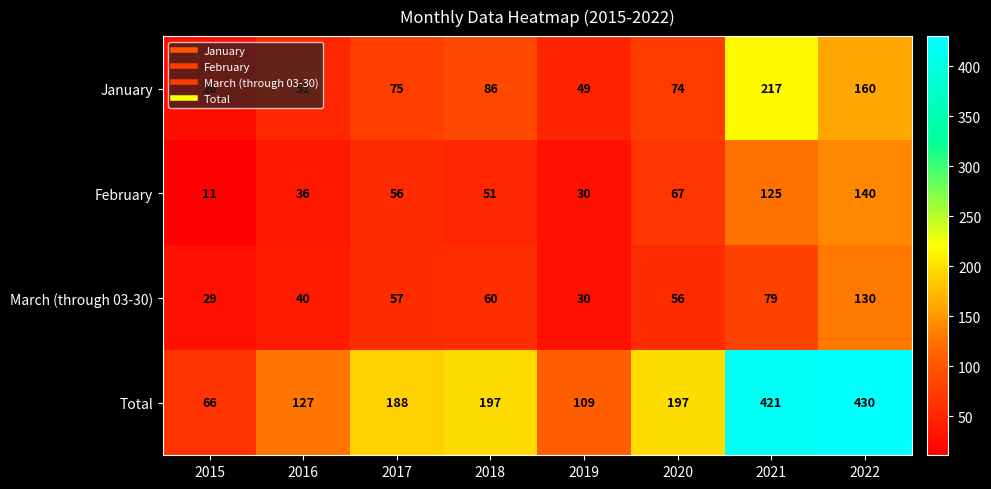

Is it true that January equals 214 at 2022?

False